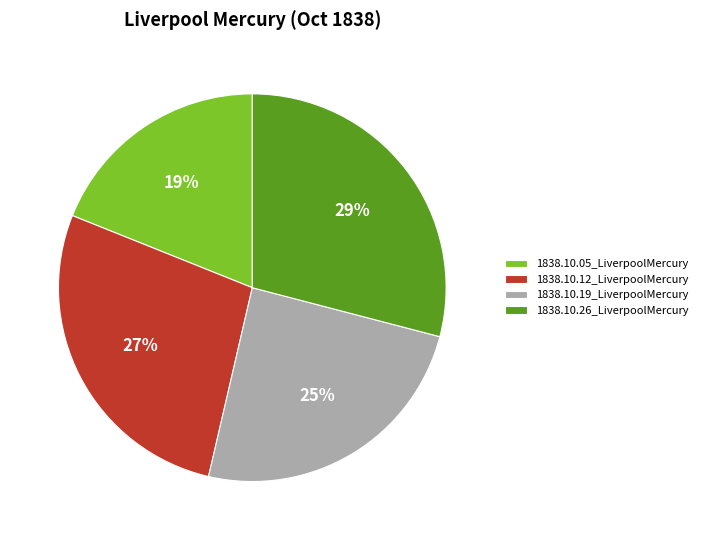

How many slices are in this pie chart?

4